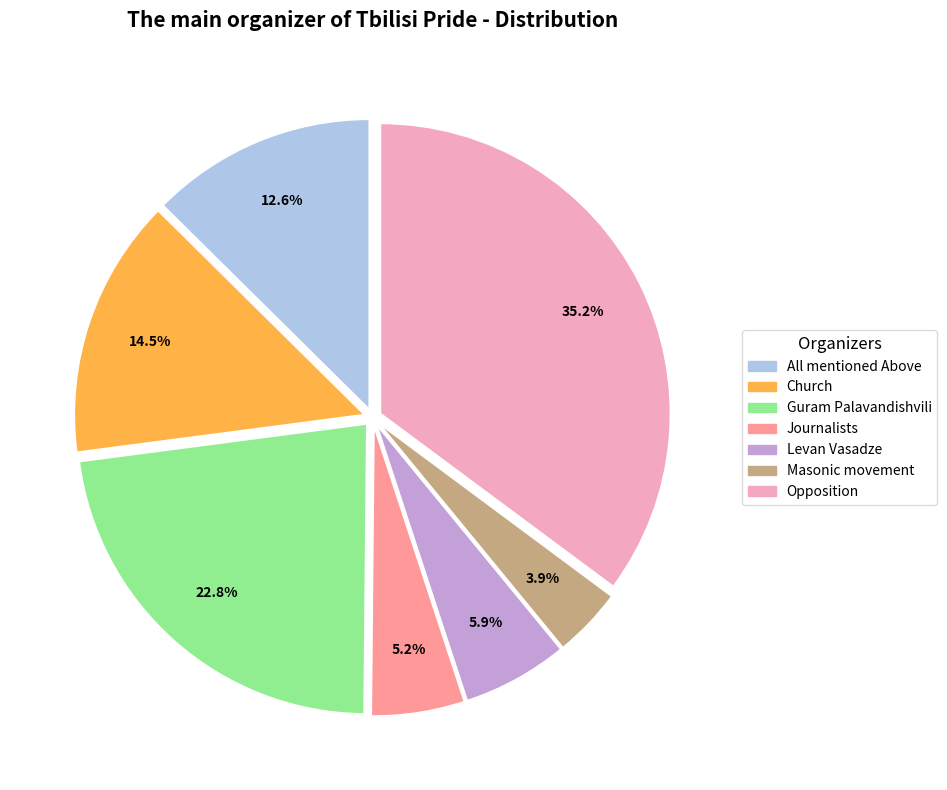

To the nearest percent, what is the difference between the largest and smallest slice percentages?

31%